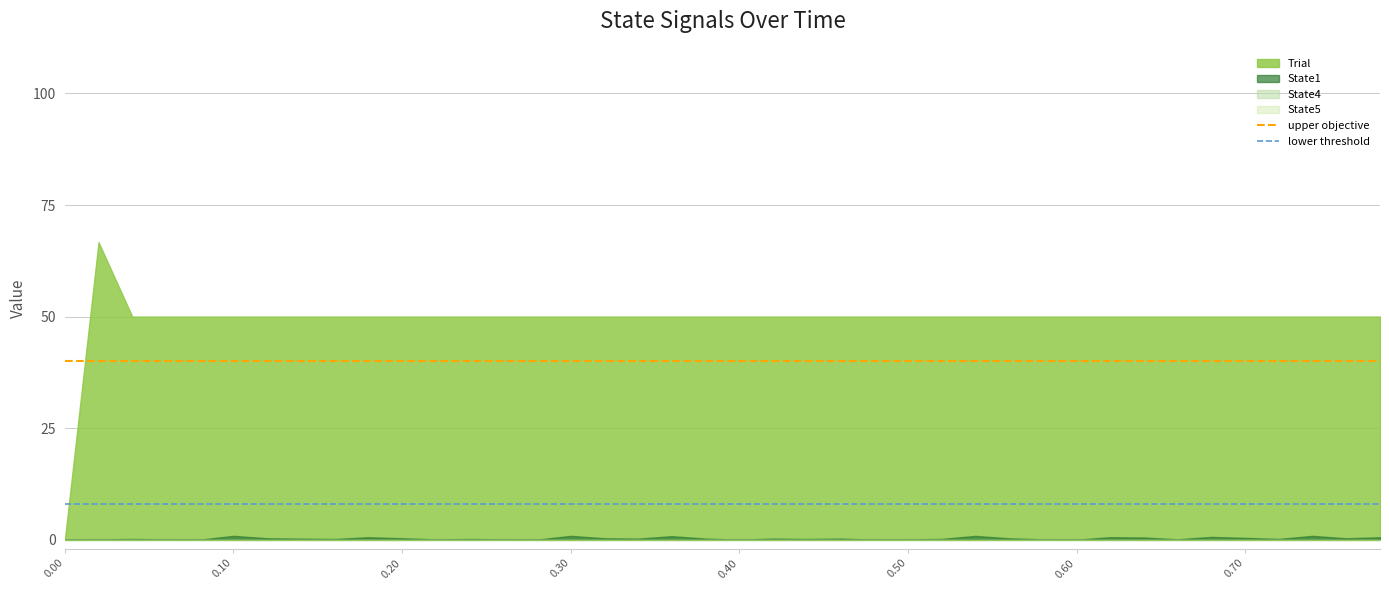

How many lines are shown in the chart?

4